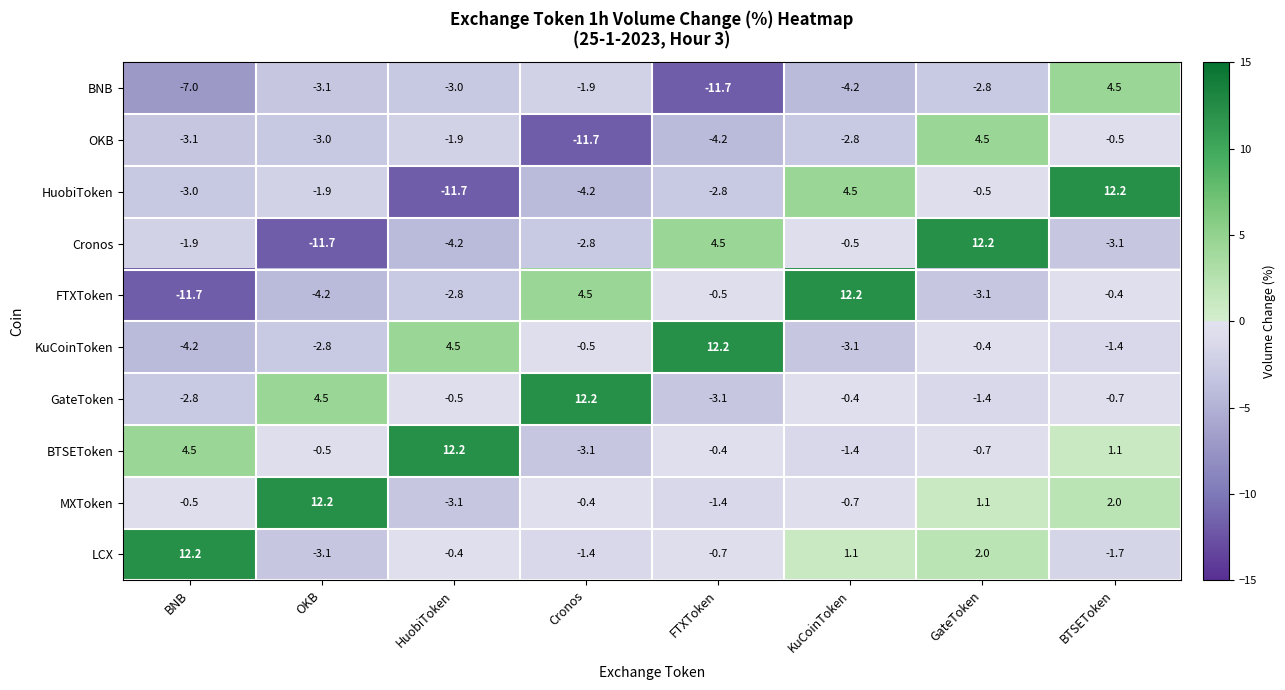

Which series has the largest total across all categories?

BTSEToken